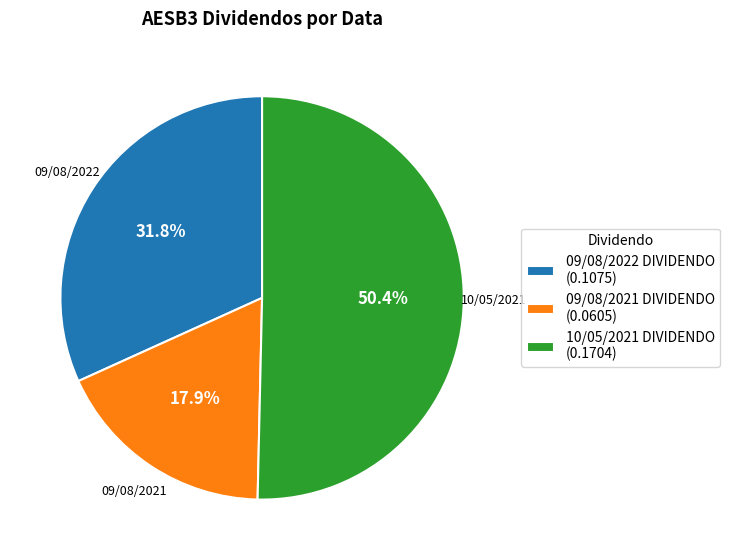

Between 09/08/2021 DIVIDENDO and 10/05/2021 DIVIDENDO, which is larger?

10/05/2021 DIVIDENDO